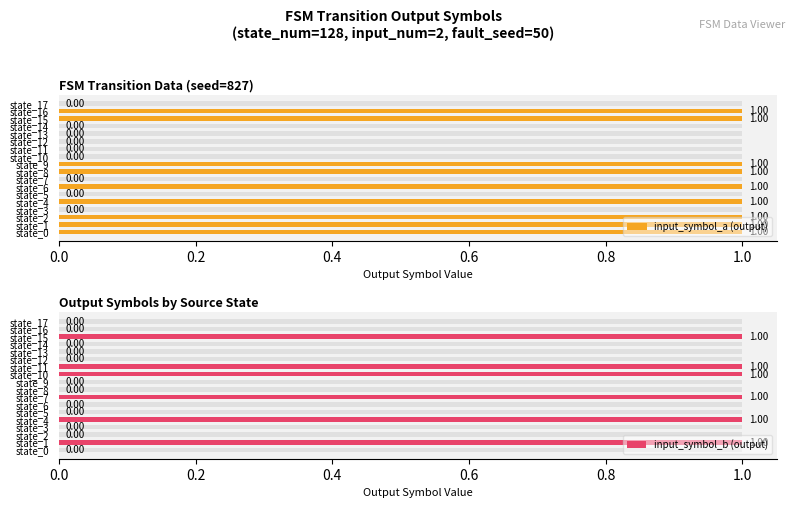

What are all the series names shown in the legend?

input_symbol_a (output), input_symbol_b (output)